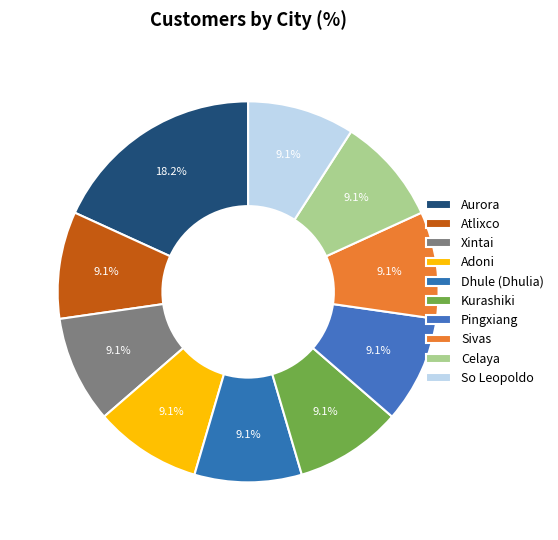

To the nearest percent, what percentage of the pie is Xintai?

9%